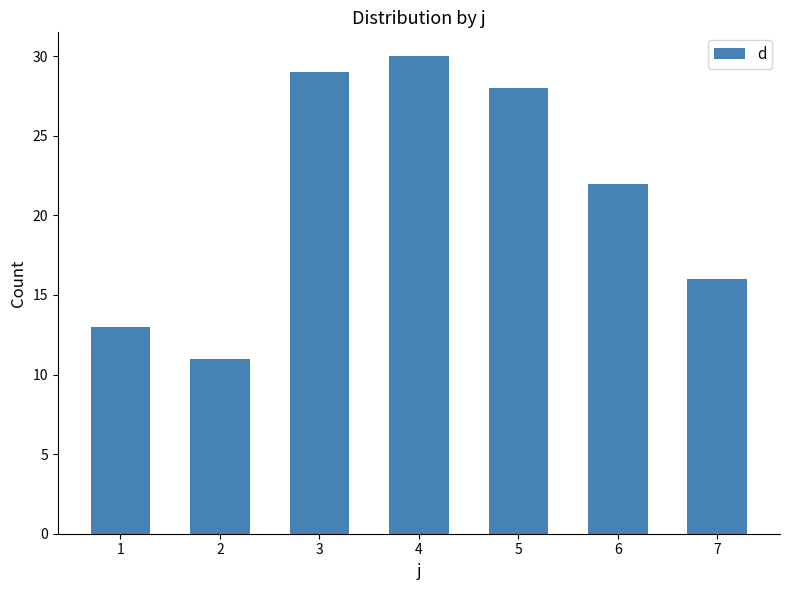

What is the value of the 2nd bar from the left?

11